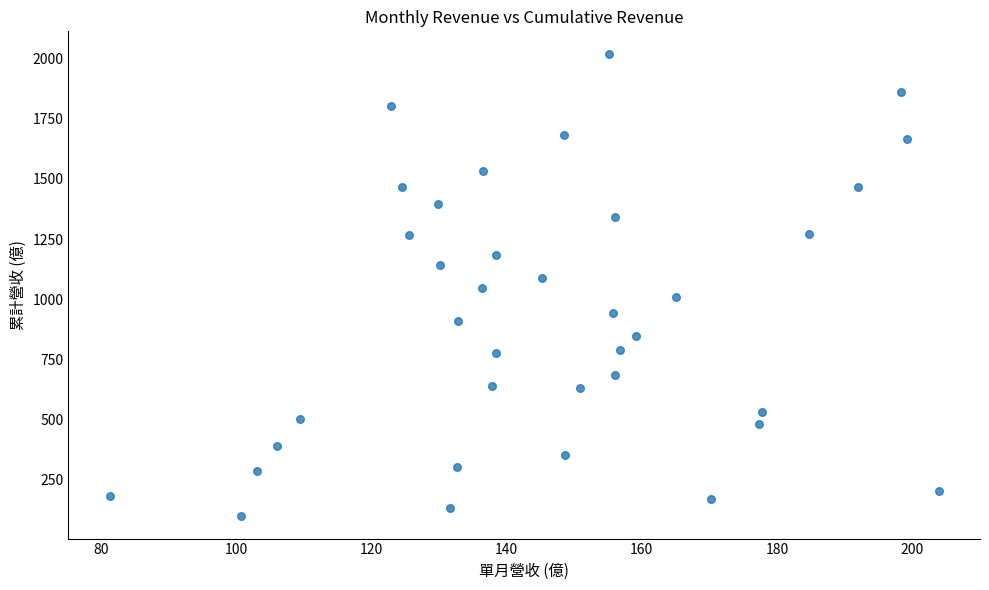

What is the range of Y values (max minus min)?

1917.3